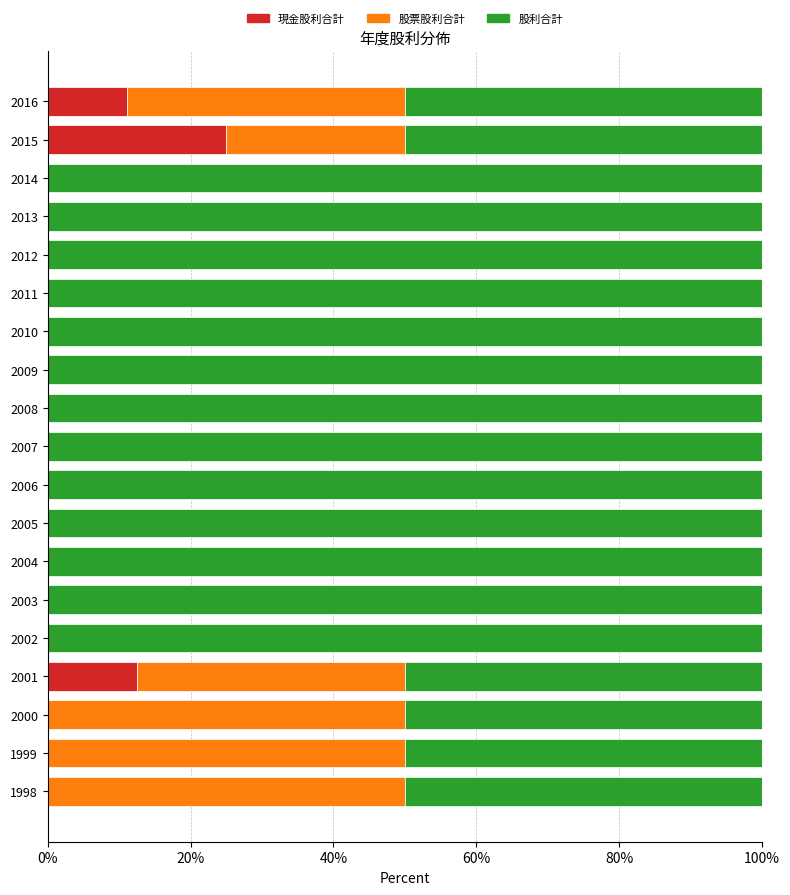

What is the total value across all series at 2000?

100.0